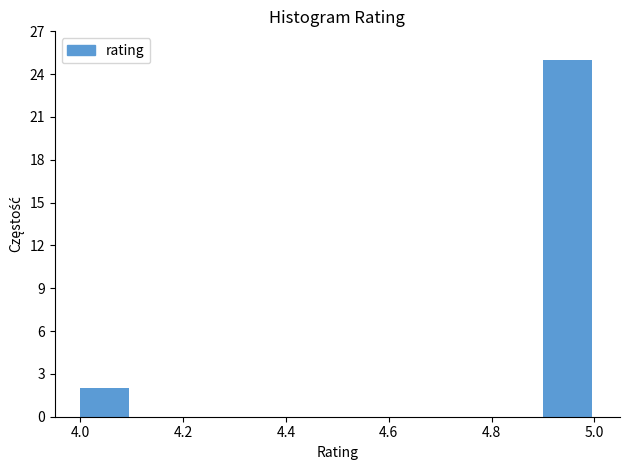

Reading left to right, list every bar in this chart as the range it spans on the x-axis followed by its height. The values are not printed on the chart, so give them approximately, as read against the axis.

4.0 to 4.1: 2
4.1 to 4.2: 0
4.2 to 4.3: 0
4.3 to 4.4: 0
4.4 to 4.5: 0
4.5 to 4.6: 0
4.6 to 4.7: 0
4.7 to 4.8: 0
4.8 to 4.9: 0
4.9 to 5.0: 25